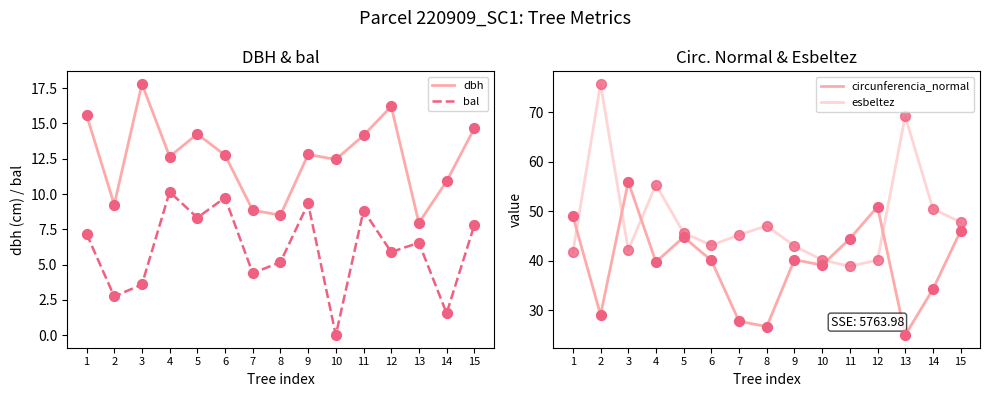

At how many categories does at least one series exceed 74?

1